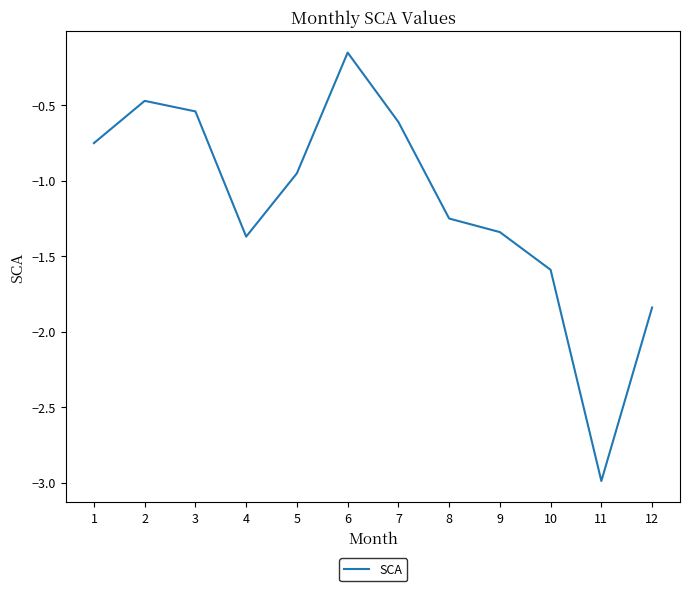

Between 11 and 7, which is larger?

7